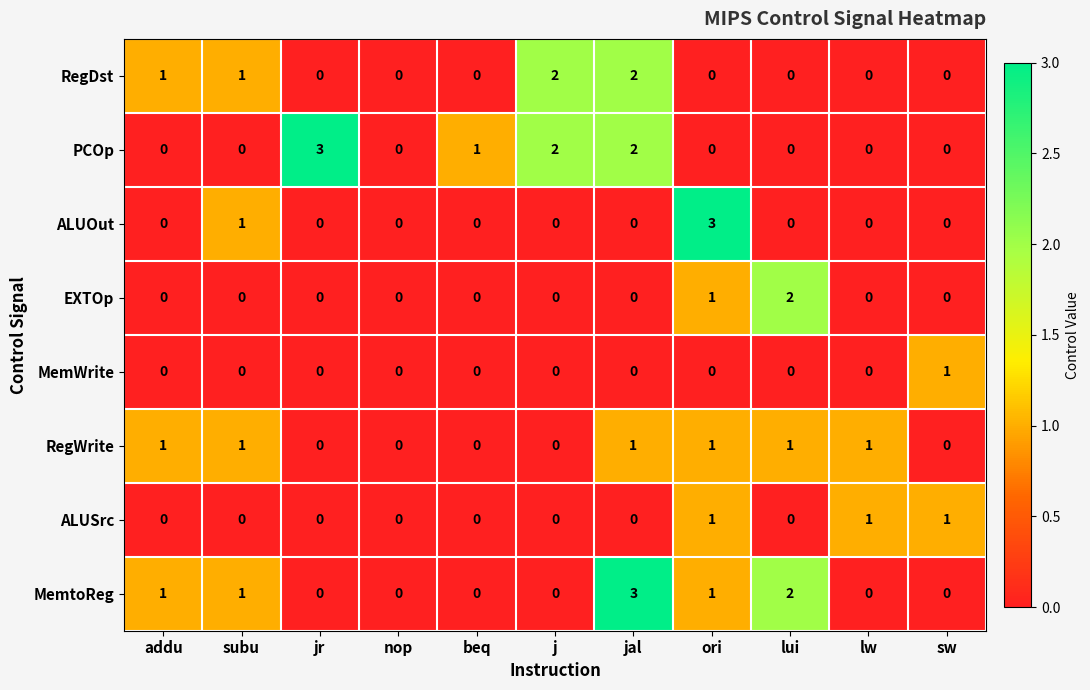

Count the RegDst values in the range 0 to 1.

9